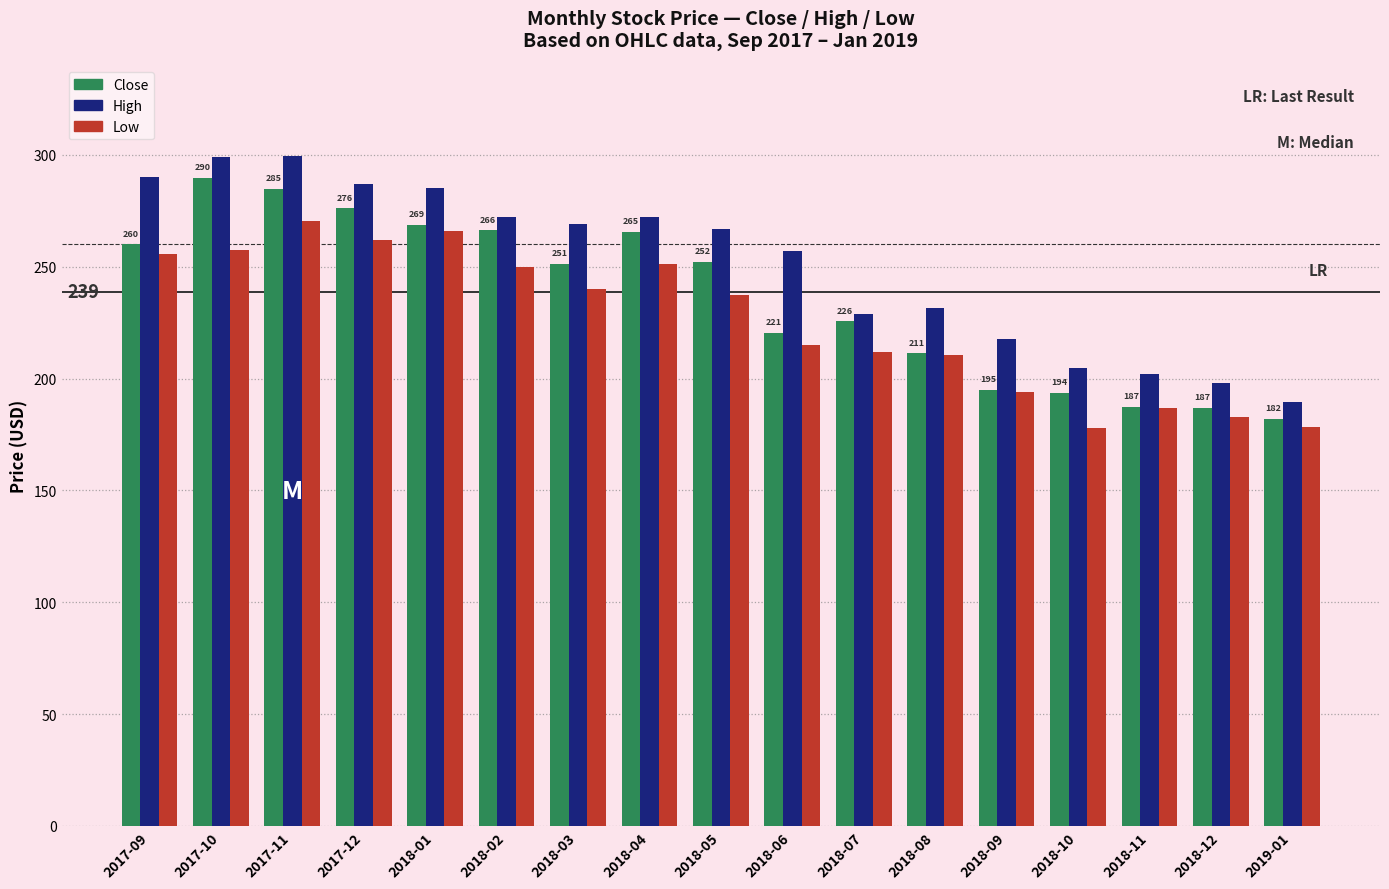

Is the value of Close at 2017-09 greater than the value of High at 2018-09?

Yes